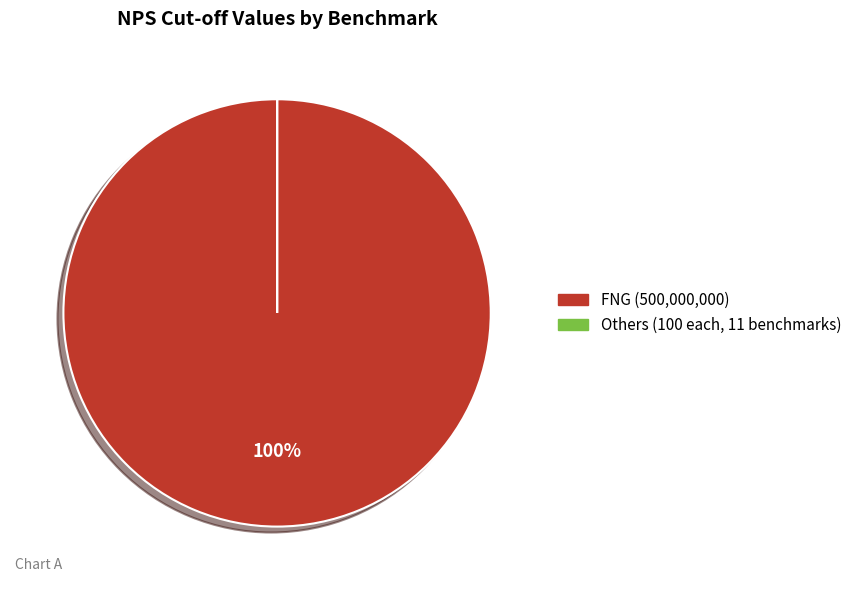

To the nearest percent, what is the average slice percentage?

50%